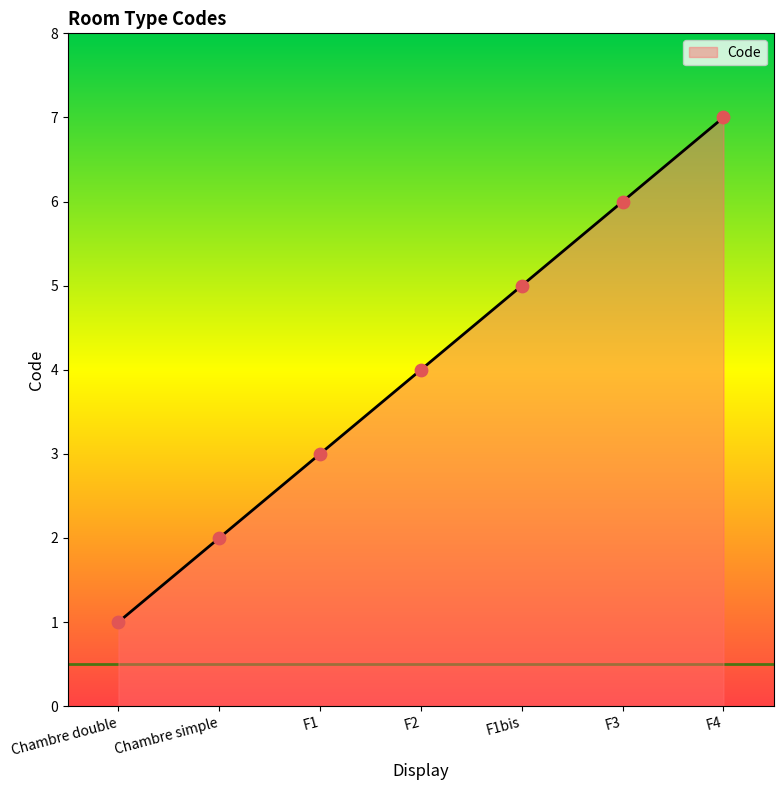

What is the change in value from F2 to F1bis?

+1